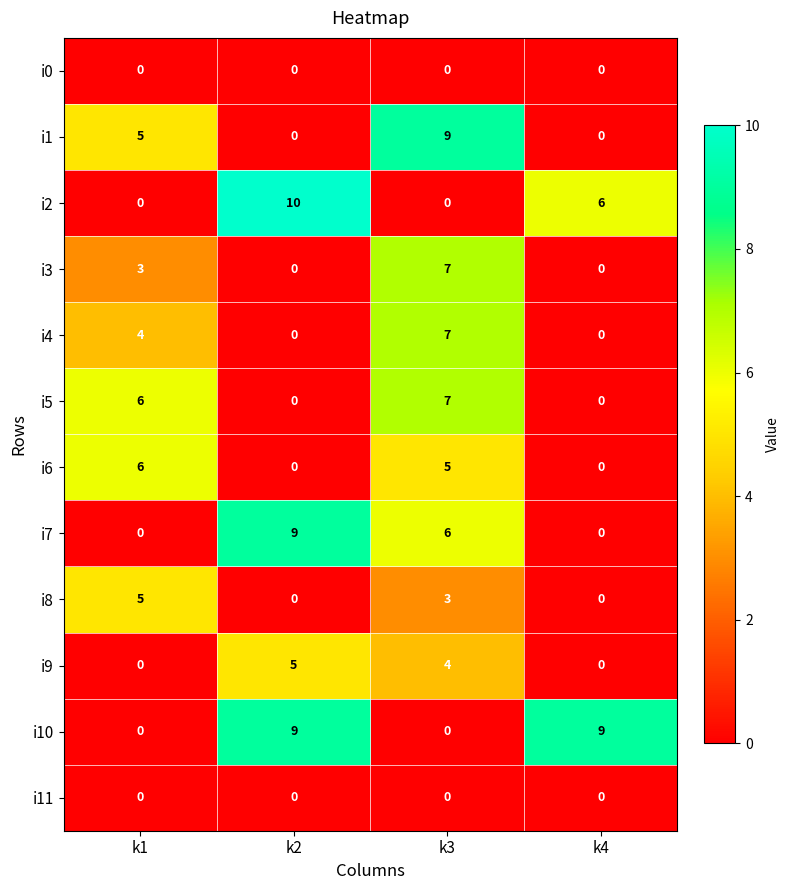

What is the sum of all i6 values?

11